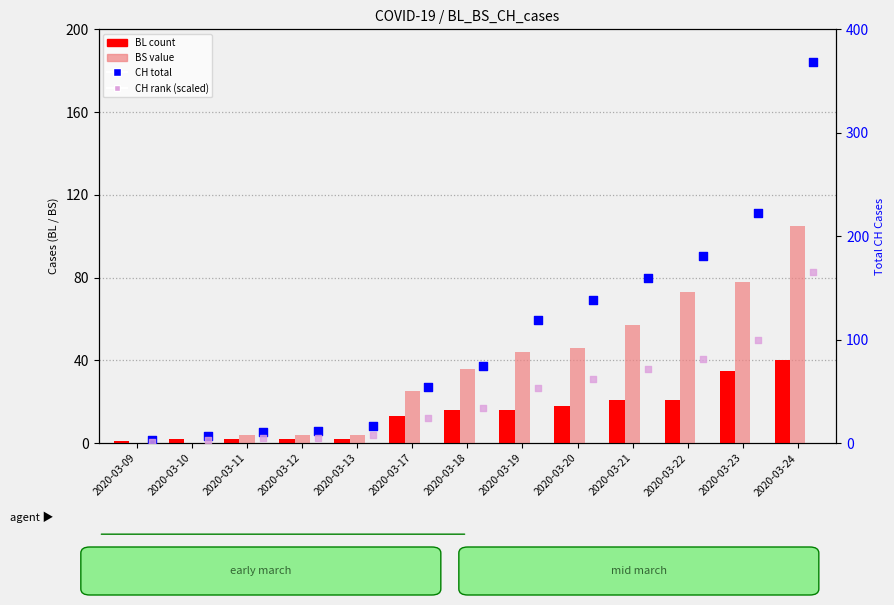

What is the total value across all series at 2020-03-10?

12.2